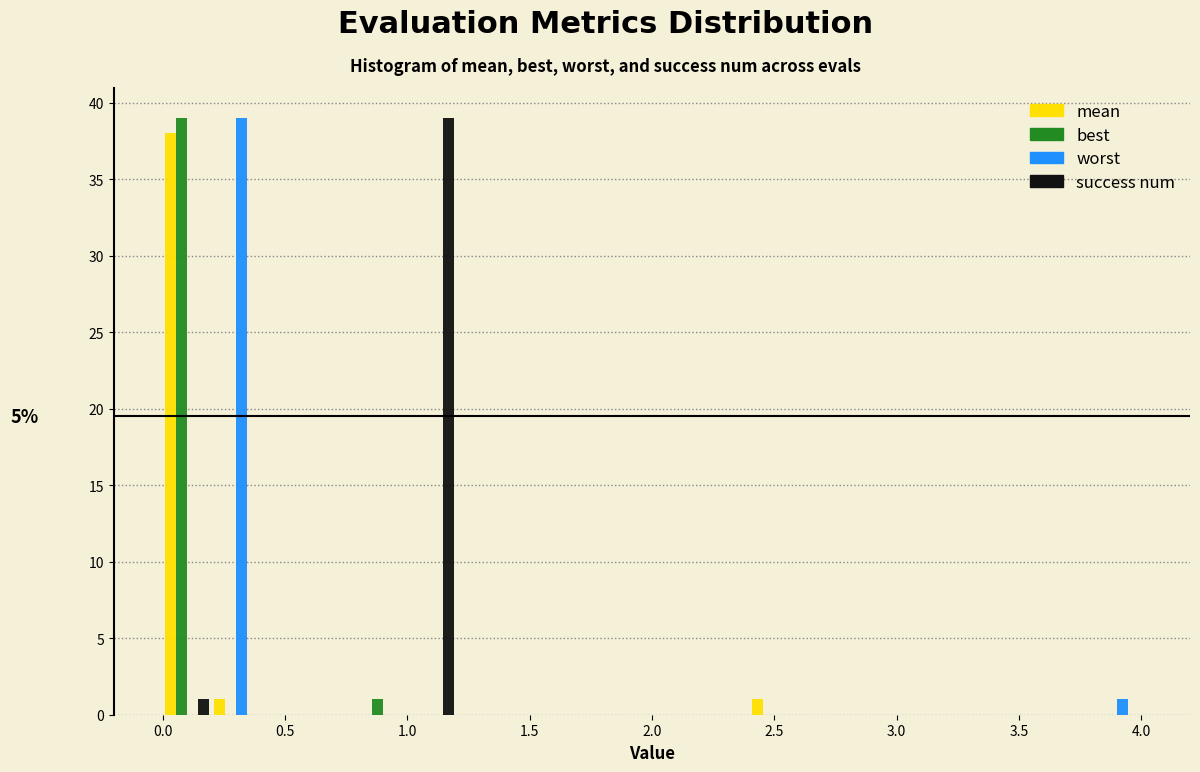

In the best series, which range on the x-axis has the tallest bar?

0.0 to 0.2